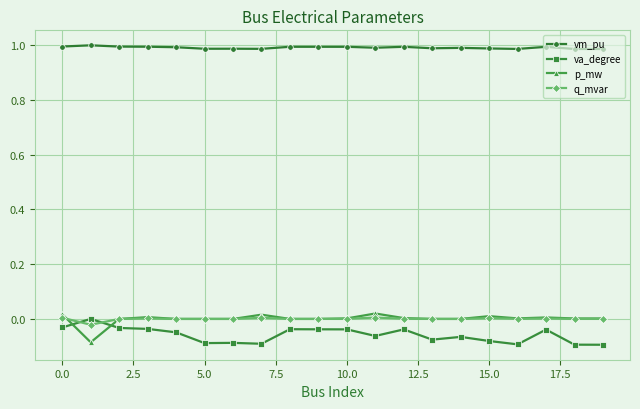

At how many categories does at least one series exceed 0?

20